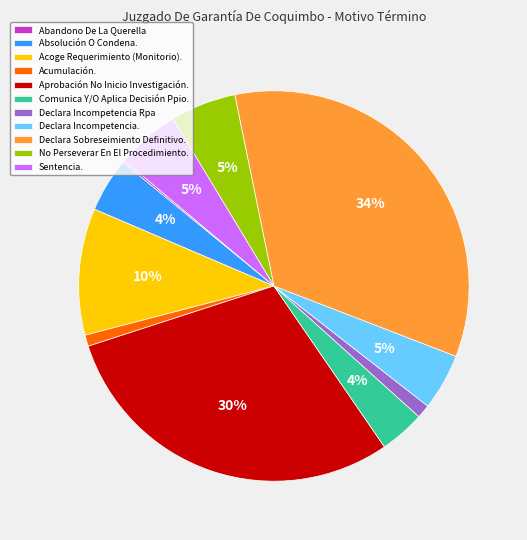

Does Comunica Y/O Aplica Decisión Ppio. account for over 50% of the chart?

No